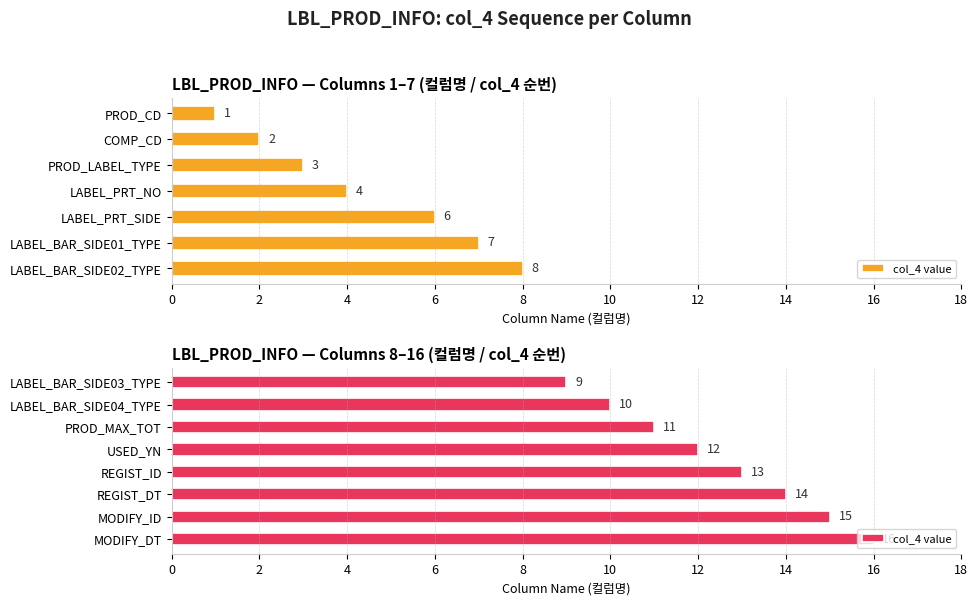

How many values are between 11 and 15?

5